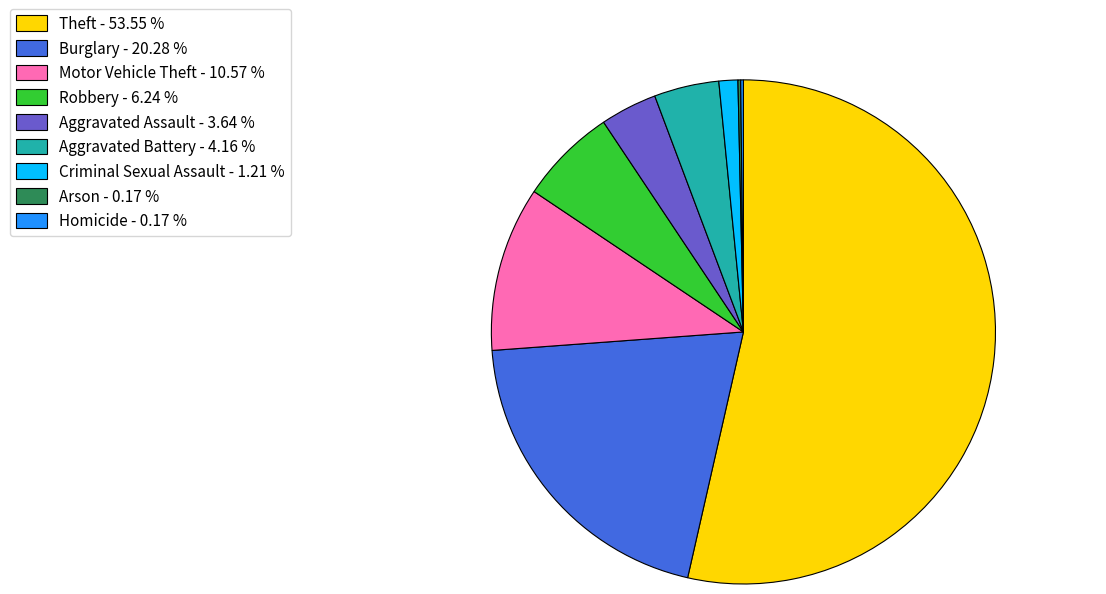

Which has a higher value, Robbery - 6.24 % or Motor Vehicle Theft - 10.57 %?

Motor Vehicle Theft - 10.57 %